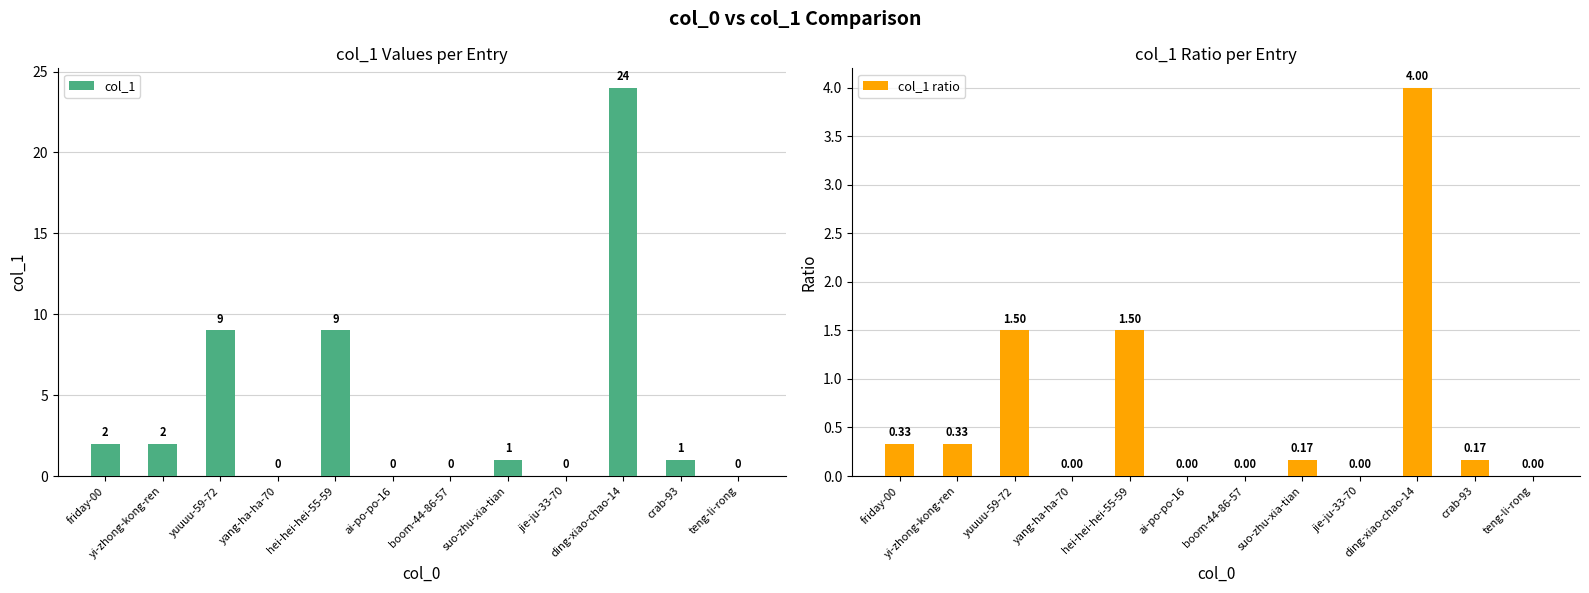

What is the label of the 3rd bar from the left?

yuuuu-59-72